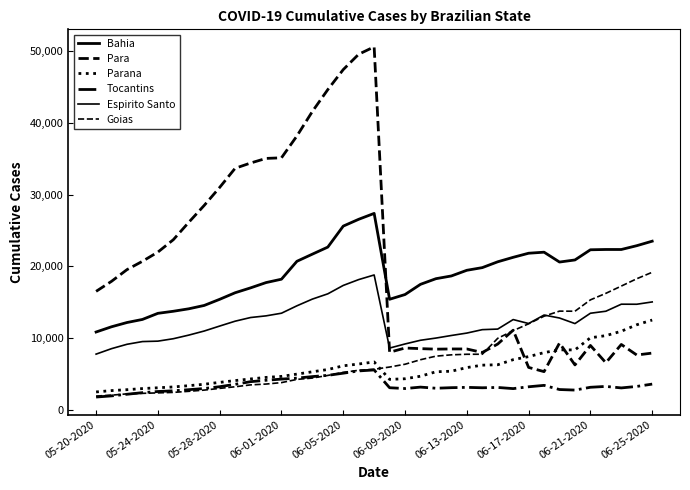

How many lines are shown in the chart?

6